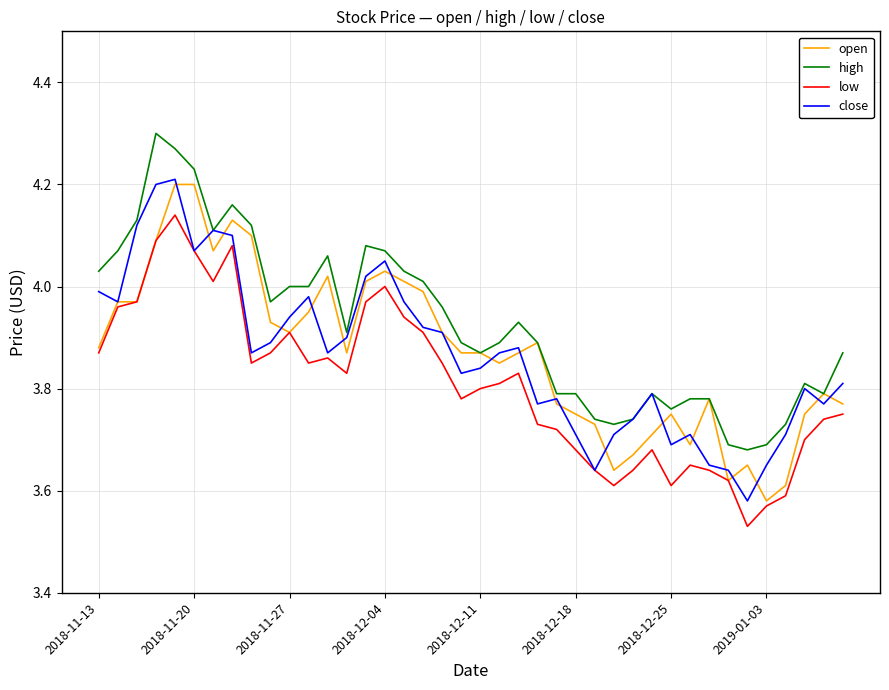

True or false: low and high intersect in this chart.

False